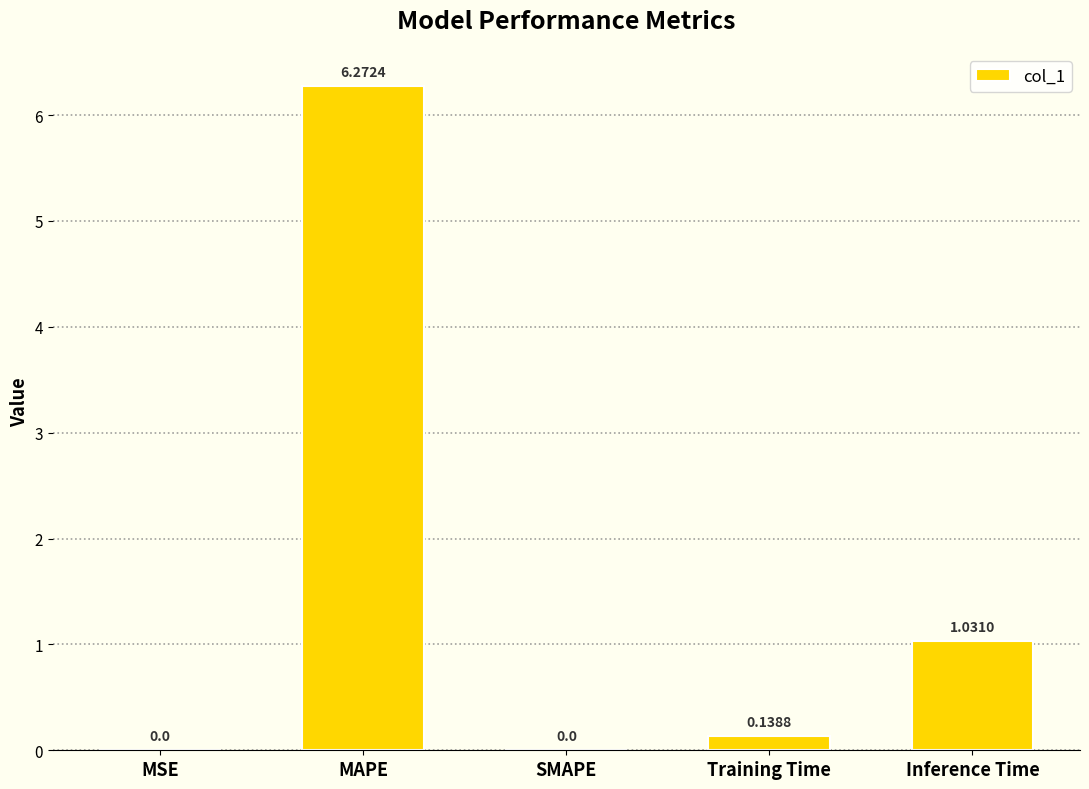

What is the sum of the values at Inference Time and MAPE?

7.3